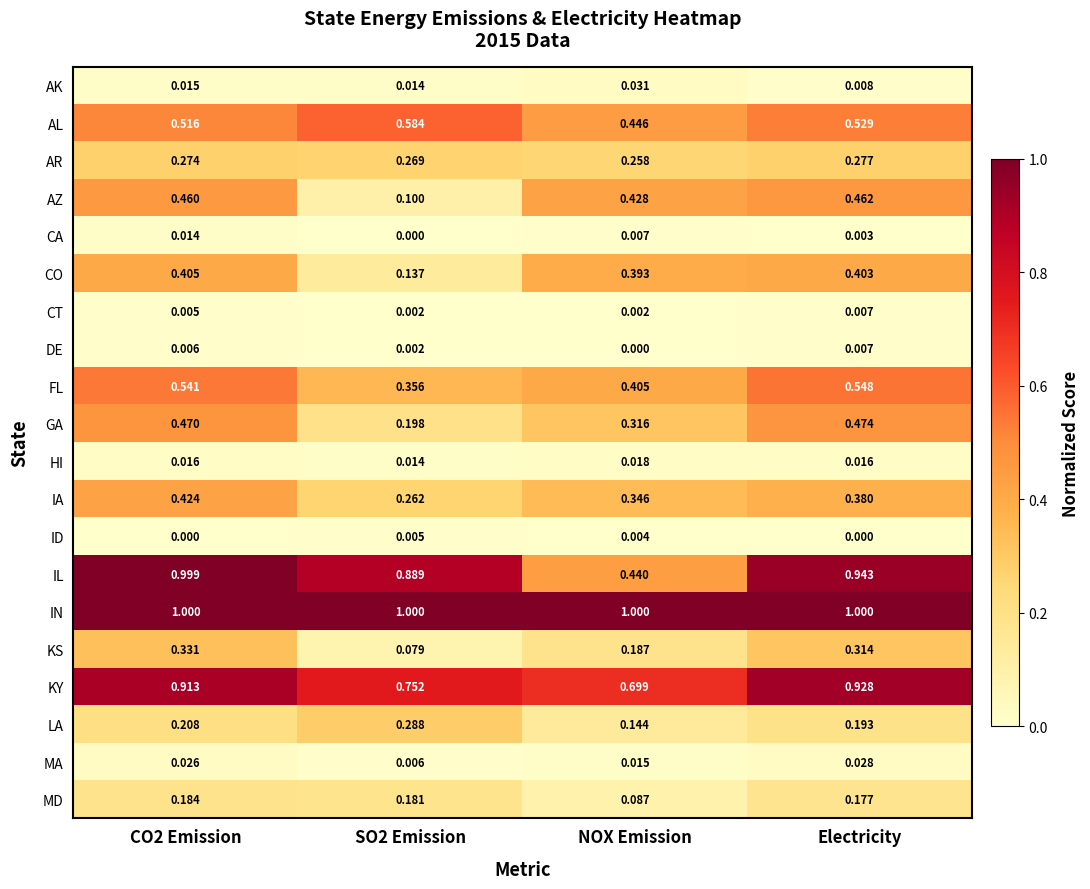

At which label is IL closest to 0?

NOX Emission